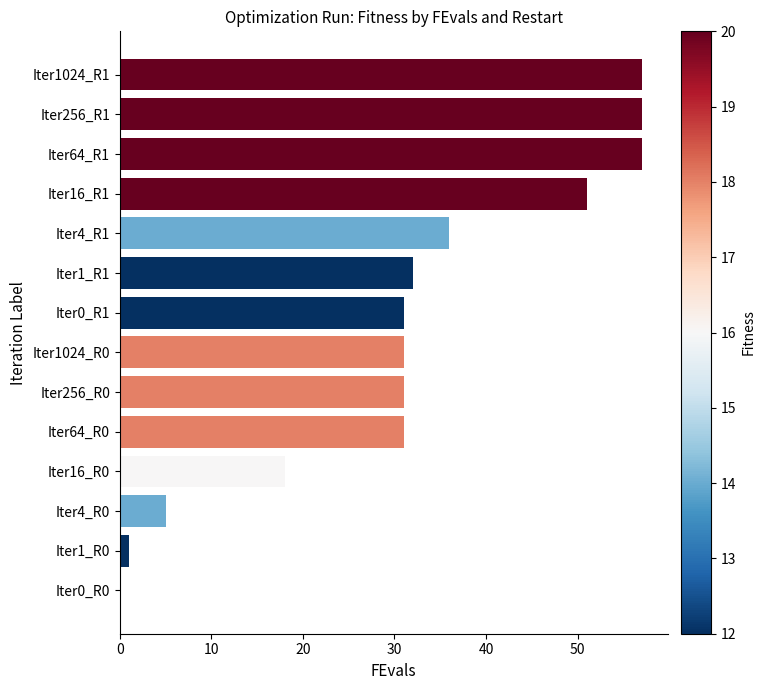

What is the ratio of the value at Iter4_R1 to the value at Iter64_R1?

0.6